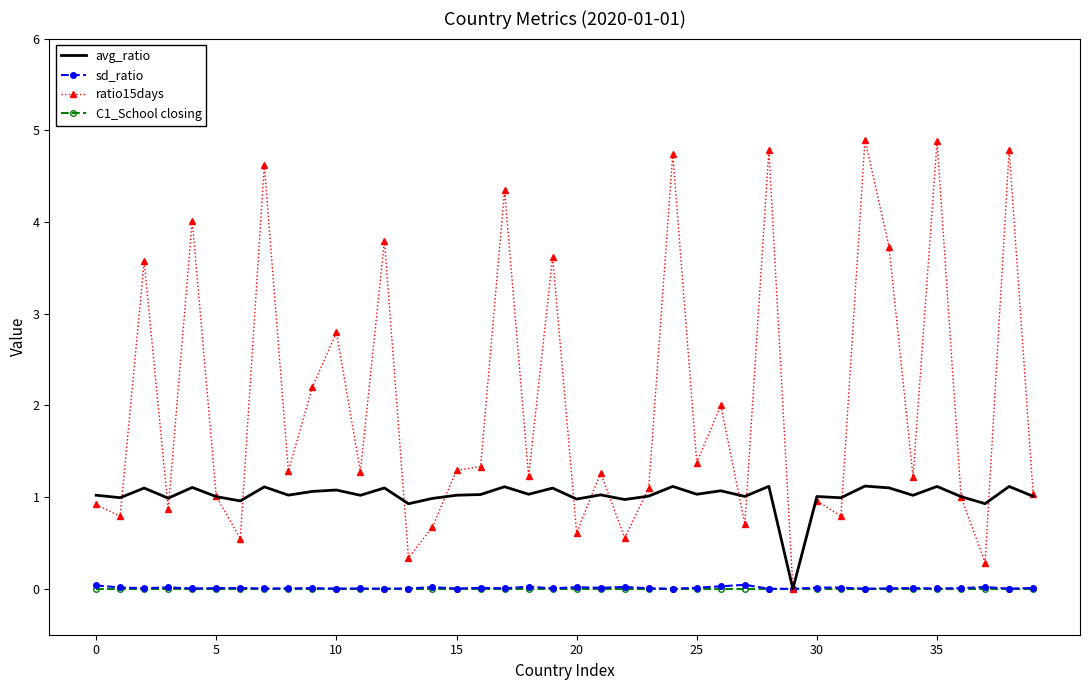

Which series has the largest range (max minus min)?

ratio15days